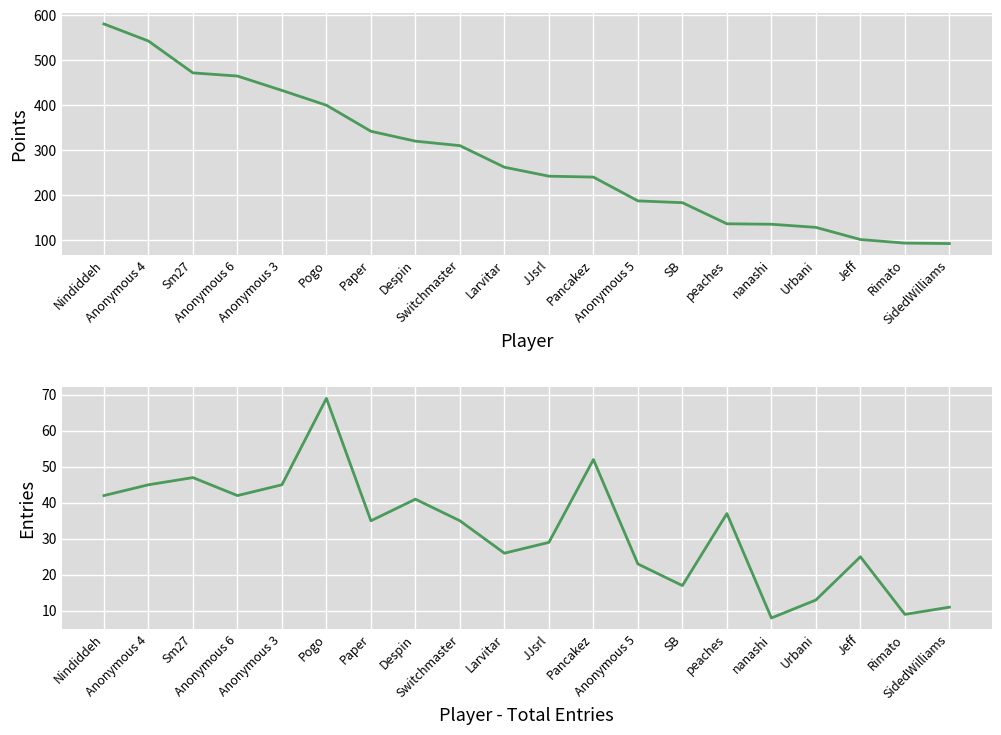

What is the label of the 15th point from the left?

peaches